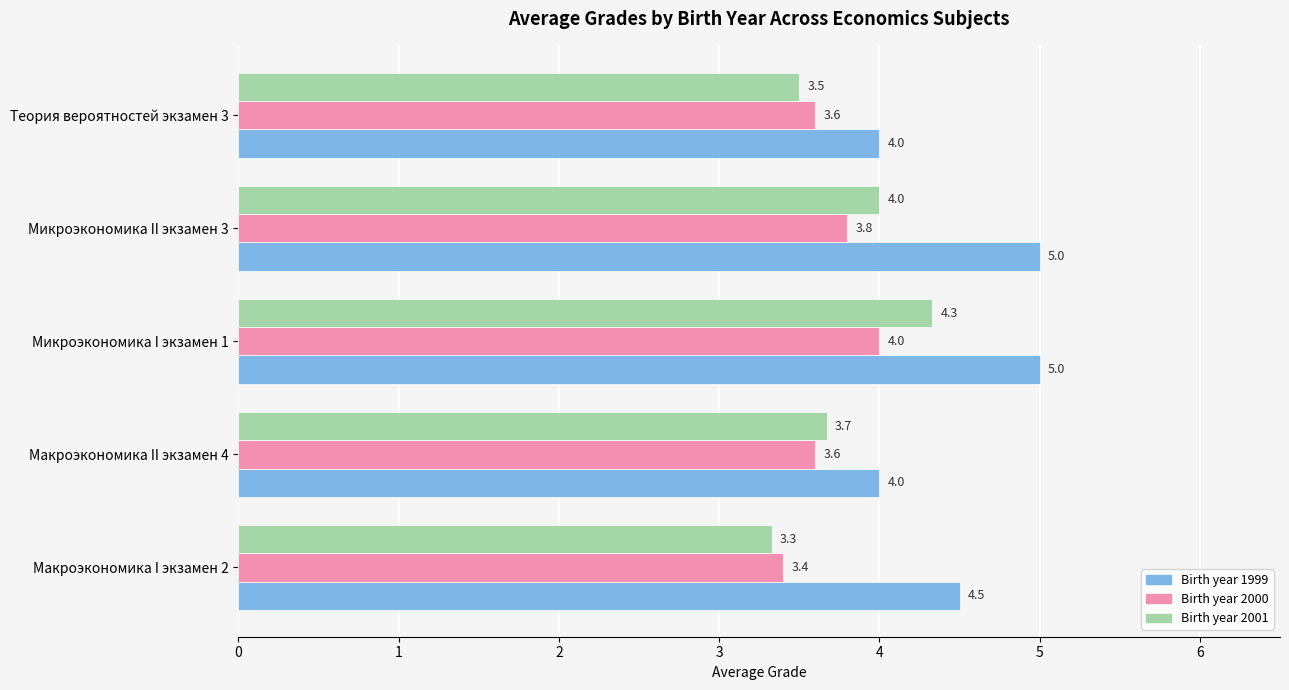

What is the smallest value displayed?

3.3